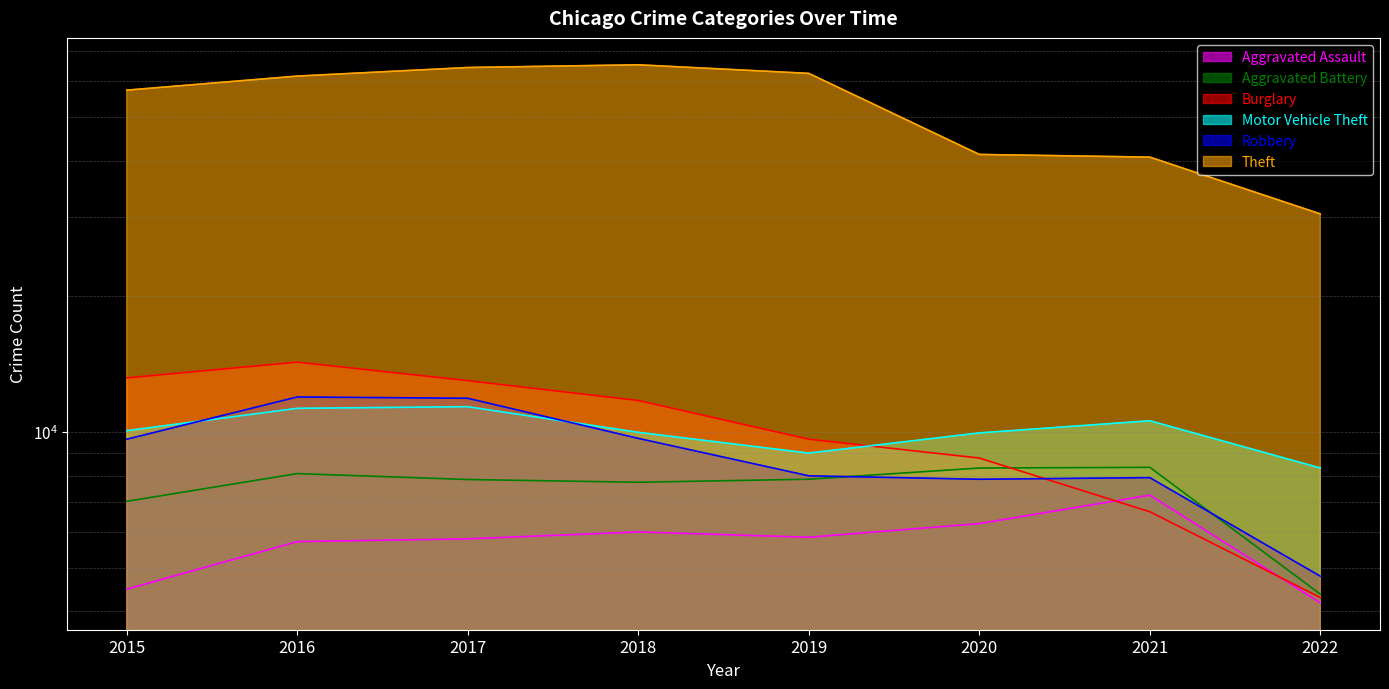

Reading right to left, transcribe all the data shown in this chart.

Aggravated Assault: 2022=4178	2021=7242	2020=6263	2019=5840	2018=6001	2017=5793	2016=5712	2015=4480
Aggravated Battery: 2022=4367	2021=8348	2020=8319	2019=7857	2018=7735	2017=7845	2016=8085	2015=7018
Burglary: 2022=4292	2021=6654	2020=8754	2019=9639	2018=11746	2017=13001	2016=14289	2015=13184
Motor Vehicle Theft: 2022=8320	2021=10591	2020=9953	2019=8978	2018=9983	2017=11380	2016=11286	2015=10068
Robbery: 2022=4787	2021=7920	2020=7855	2019=7994	2018=9679	2017=11880	2016=11960	2015=9638
Theft: 2022=30473	2021=40734	2020=41294	2019=62478	2018=65281	2017=64380	2016=61618	2015=57347